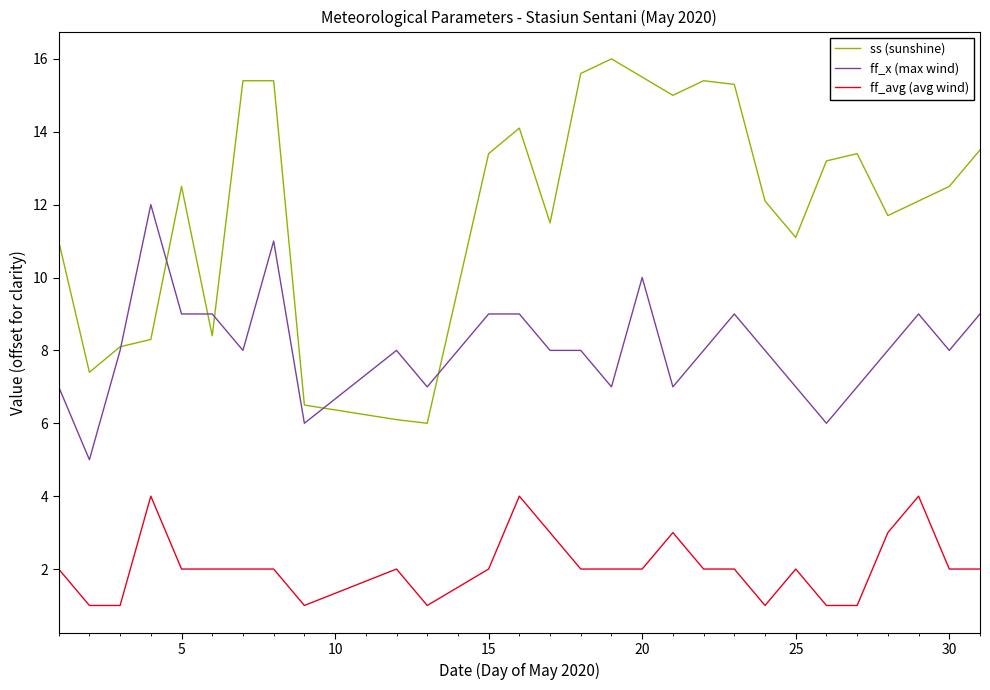

True or false: ff_avg (avg wind) and ss (sunshine) cross at least once.

False